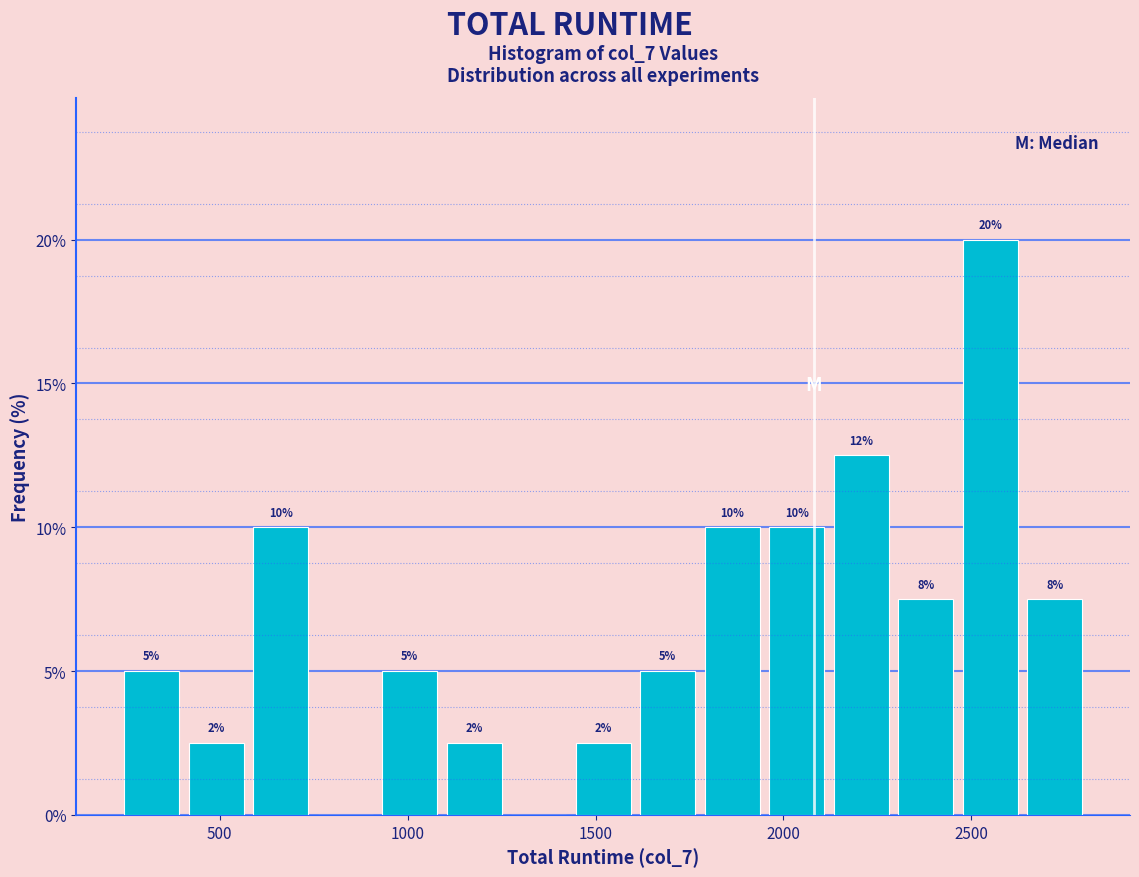

Around what value on the x-axis is the tallest bar? Give the approximate position of its centre, as read against the axis.

2550